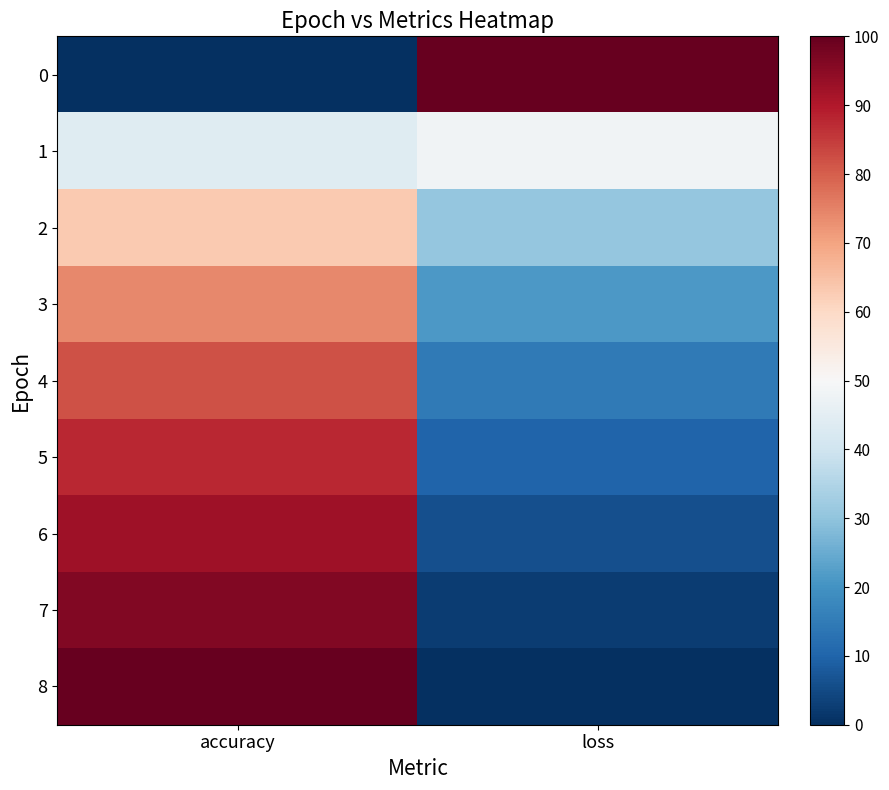

At how many categories does at least one series exceed 18?

2